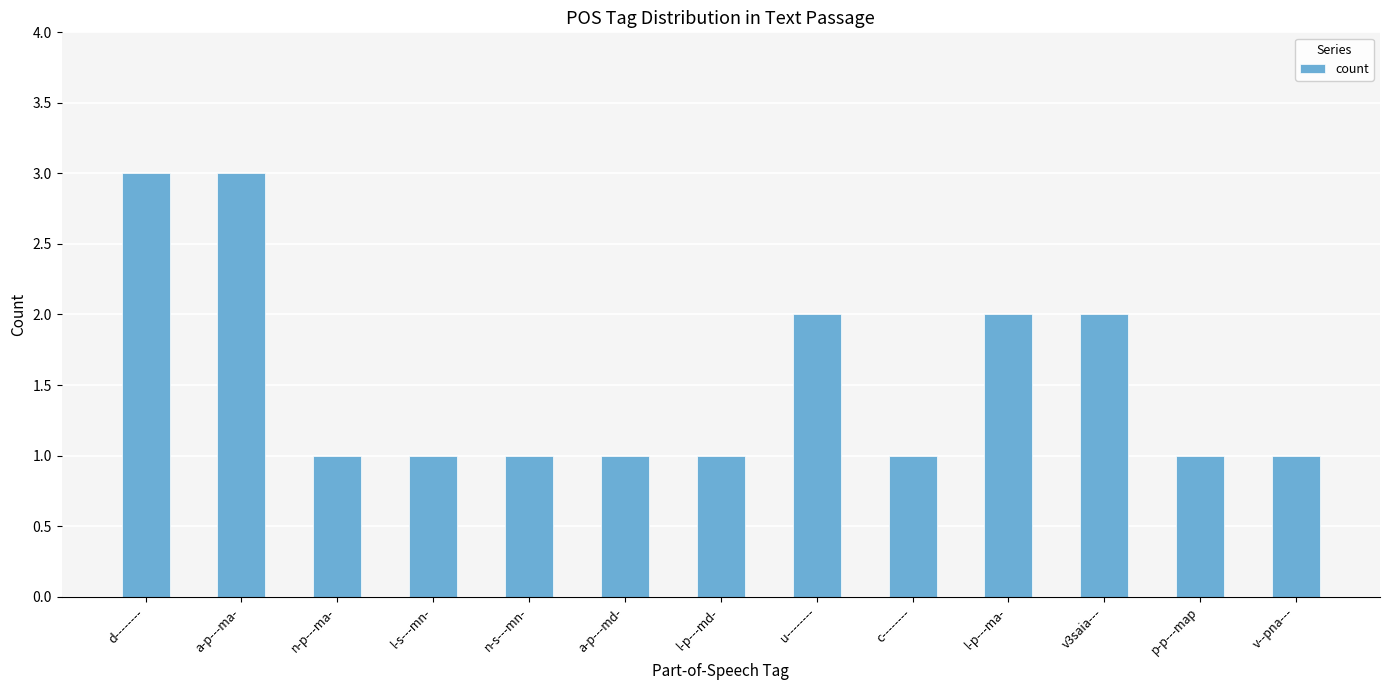

Approximately how many times larger is the value at a-p---md- compared to l-s---mn-?

1.0